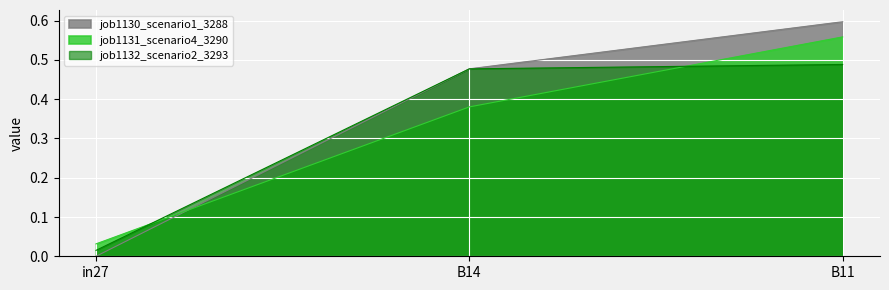

What is the difference between the maximum and minimum values in the job1130_scenario1_3288 series?

0.6